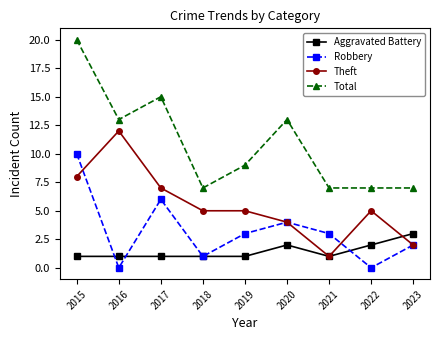

True or false: Robbery and Total intersect in this chart.

False